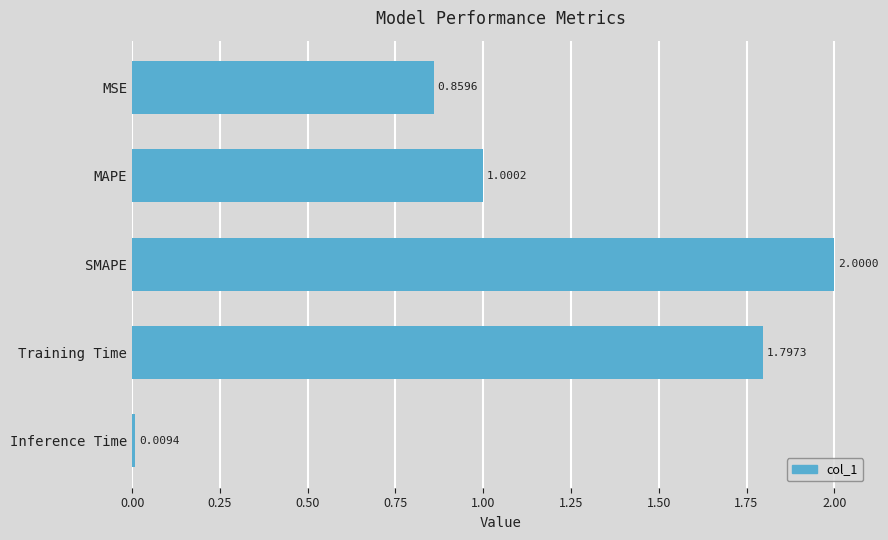

What is the difference between the maximum and minimum values?

2.0